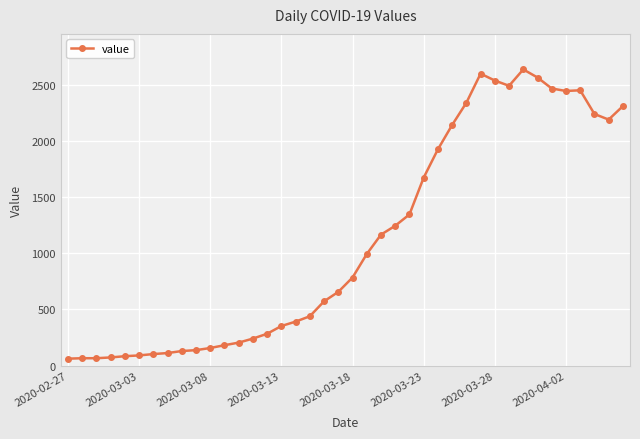

What is the average value?

1124